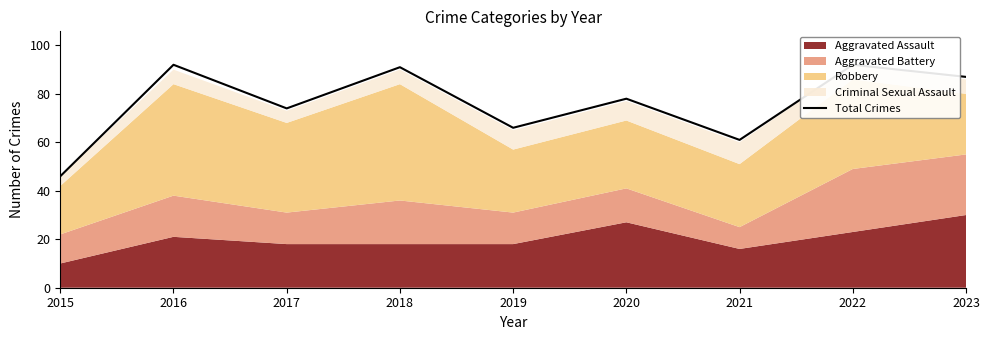

Where does the data first go above 78?

2016